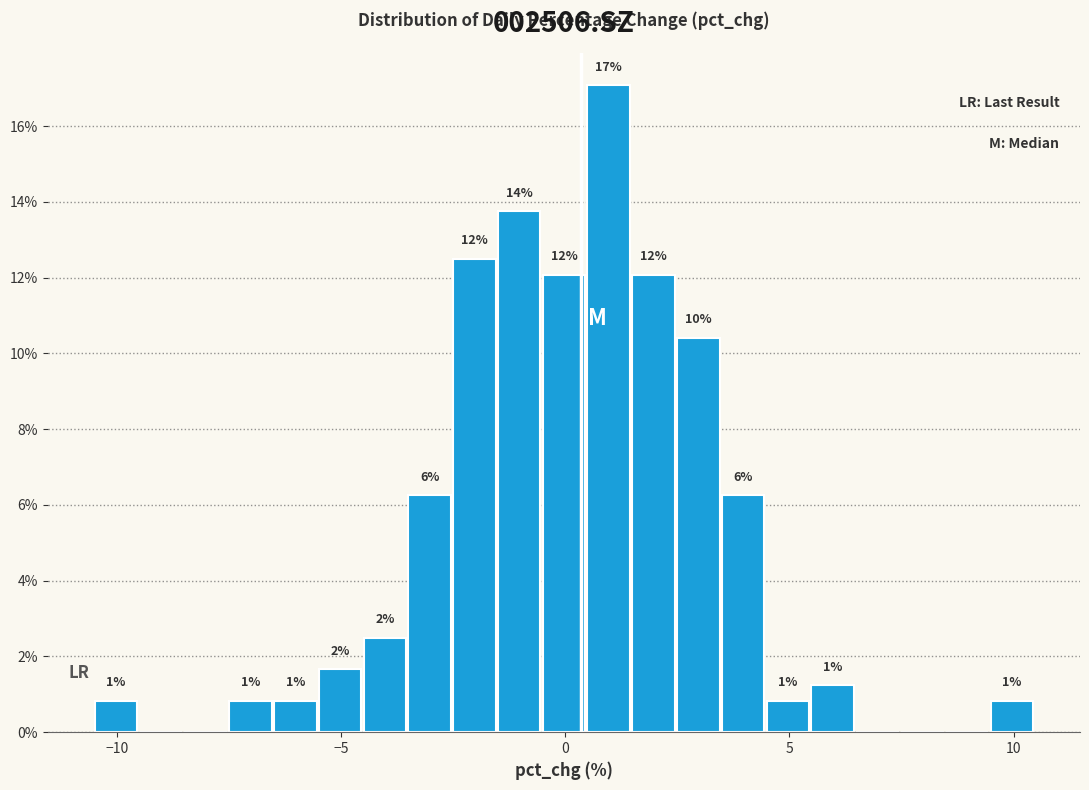

Around what value on the x-axis is the tallest bar? Give the approximate position of its centre, as read against the axis.

1.0